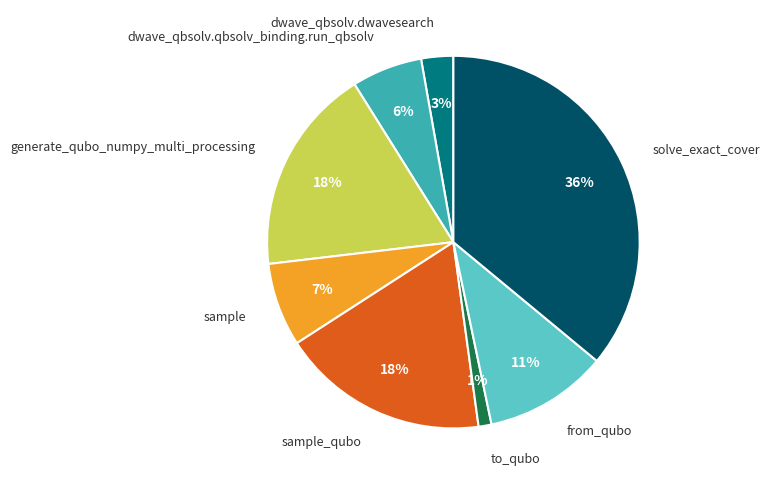

To the nearest percent, what is the difference between the largest and smallest slice percentages?

35%